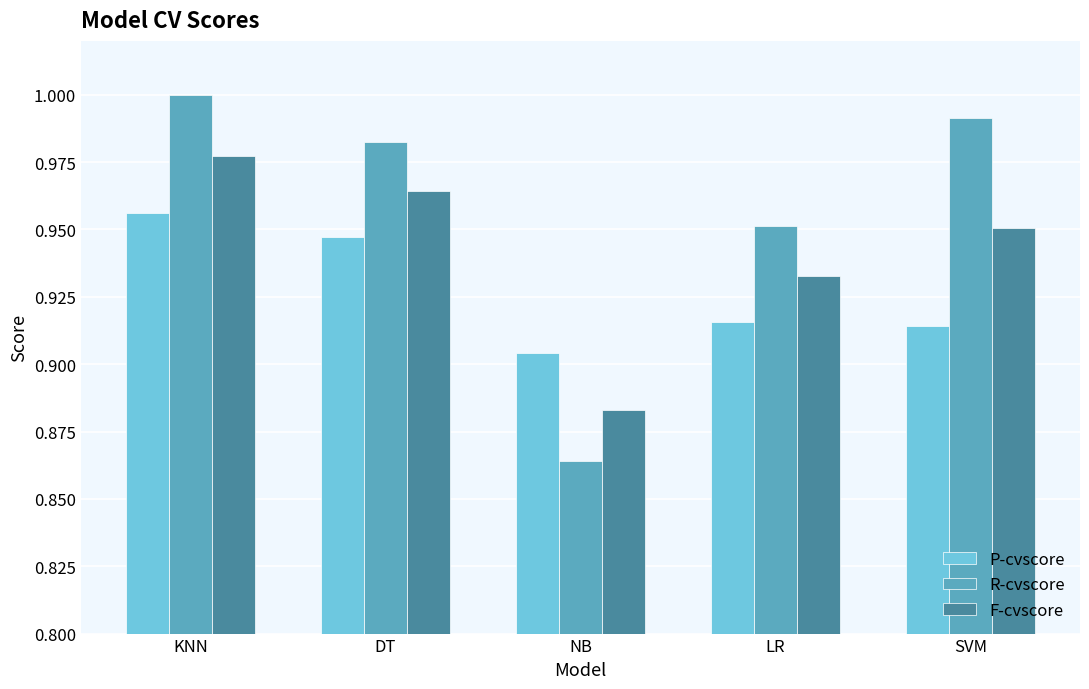

Which series has the largest range (max minus min)?

R-cvscore